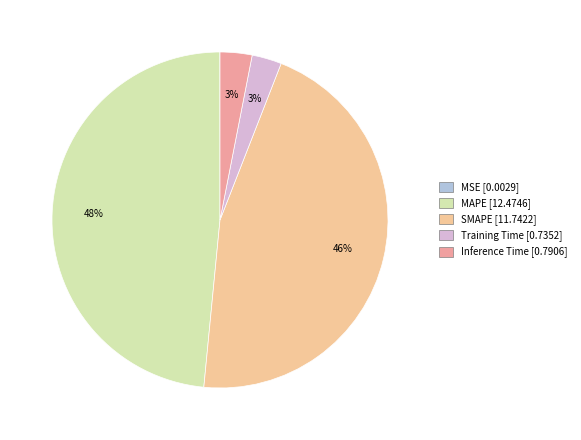

Between Training Time [0.7352] and SMAPE [11.7422], which is larger?

SMAPE [11.7422]